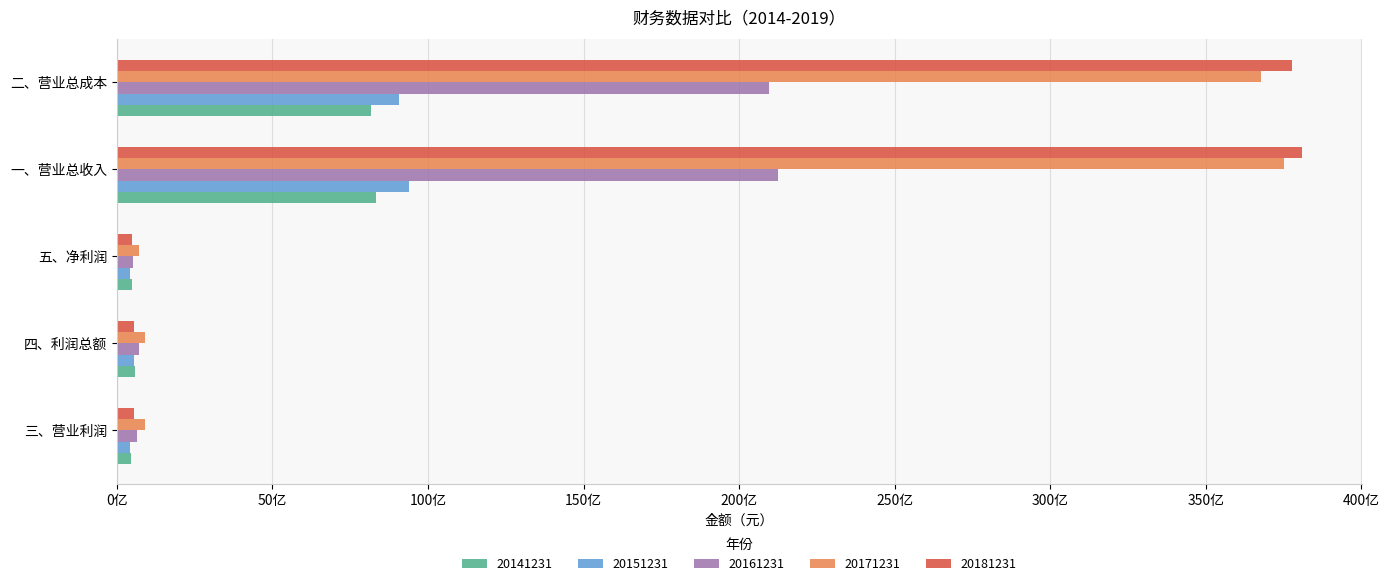

What are all the series names shown in the legend?

20141231, 20151231, 20161231, 20171231, 20181231